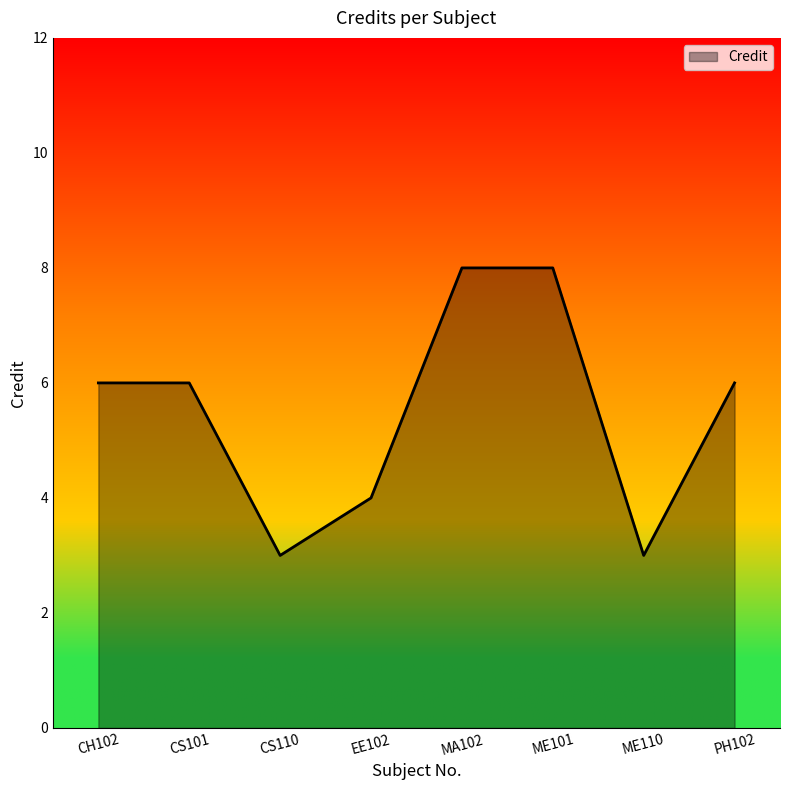

Reading left to right, what are all the values shown in this chart?

CH102=6	CS101=6	CS110=3	EE102=4	MA102=8	ME101=8	ME110=3	PH102=6